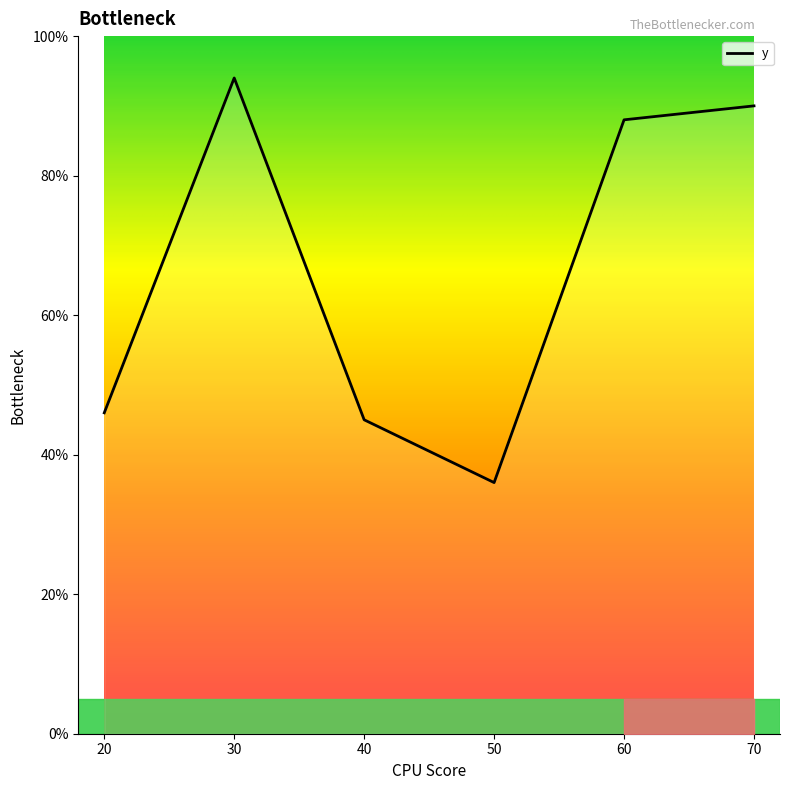

What is the difference between the maximum and minimum values?

58